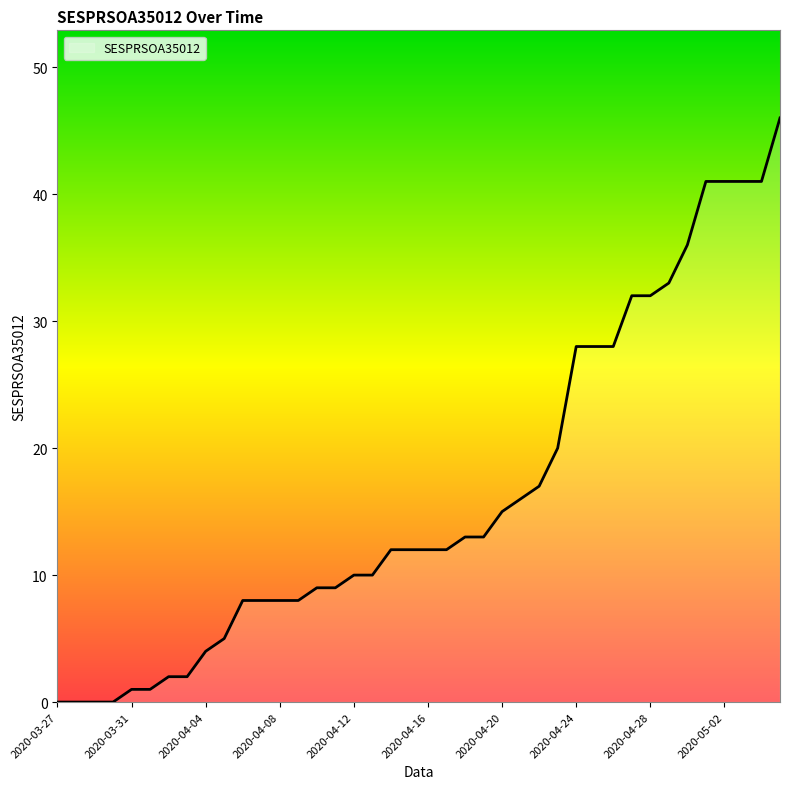

Reading left to right, what are all the values shown in this chart?

0	0	0	0	1	1	2	2	4	5	8	8	8	8	9	9	10	10	12	12	12	12	13	13	15	16	17	20	28	28	28	32	32	33	36	41	41	41	41	46